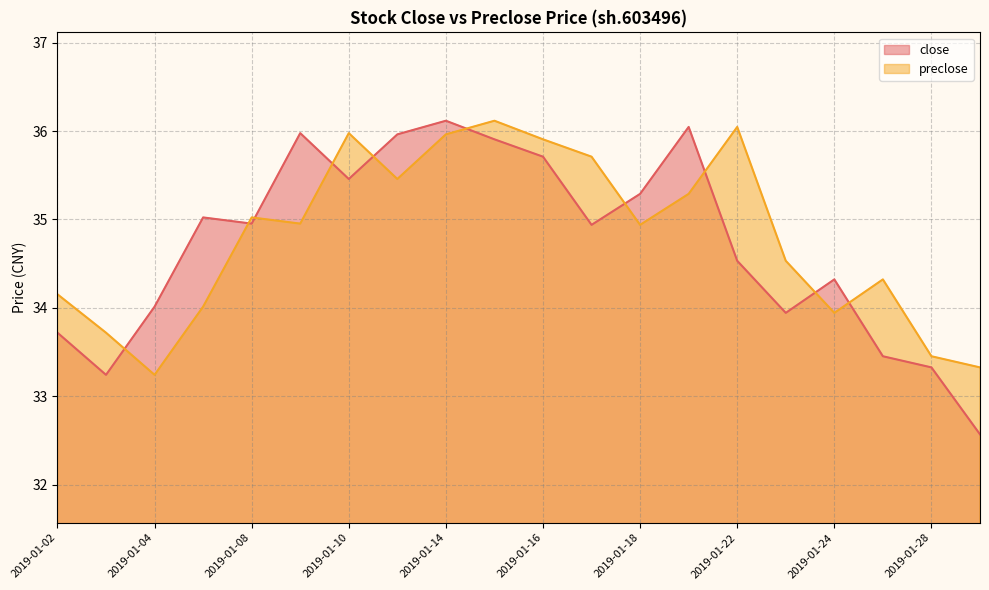

Reading left to right, extract all data points from this chart.

close: 2019-01-02=33.7	2019-01-03=33.2	2019-01-04=34.0	2019-01-07=35.0	2019-01-08=35.0	2019-01-09=36.0	2019-01-10=35.5	2019-01-11=36.0	2019-01-14=36.1	2019-01-15=35.9	2019-01-16=35.7	2019-01-17=34.9	2019-01-18=35.3	2019-01-21=36.0	2019-01-22=34.5	2019-01-23=33.9	2019-01-24=34.3	2019-01-25=33.5	2019-01-28=33.3	2019-01-29=32.6
preclose: 2019-01-02=34.2	2019-01-03=33.7	2019-01-04=33.2	2019-01-07=34.0	2019-01-08=35.0	2019-01-09=35.0	2019-01-10=36.0	2019-01-11=35.5	2019-01-14=36.0	2019-01-15=36.1	2019-01-16=35.9	2019-01-17=35.7	2019-01-18=34.9	2019-01-21=35.3	2019-01-22=36.0	2019-01-23=34.5	2019-01-24=33.9	2019-01-25=34.3	2019-01-28=33.5	2019-01-29=33.3